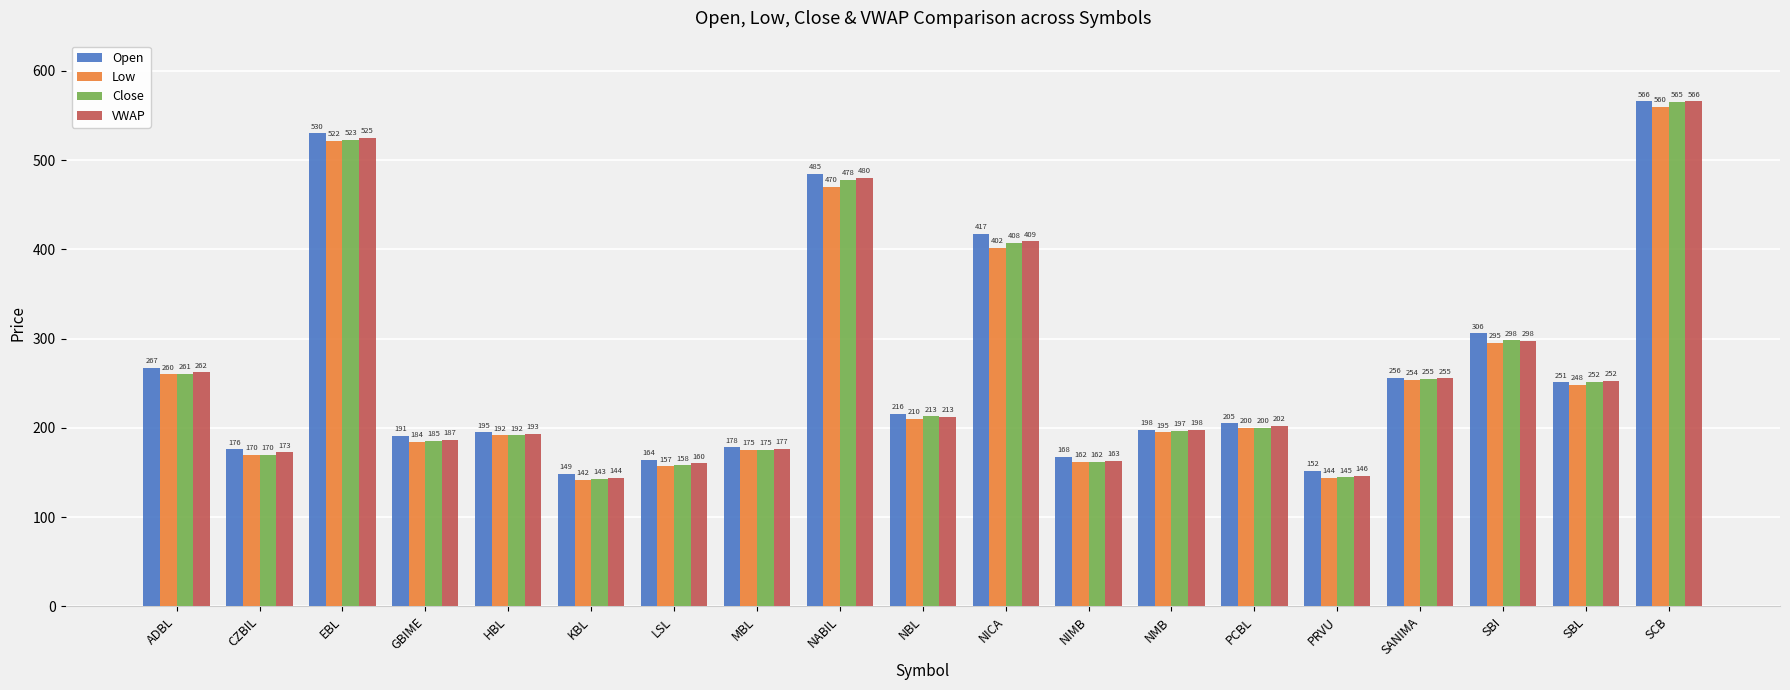

What is the spread (max minus min) of values at NMB?

3.0